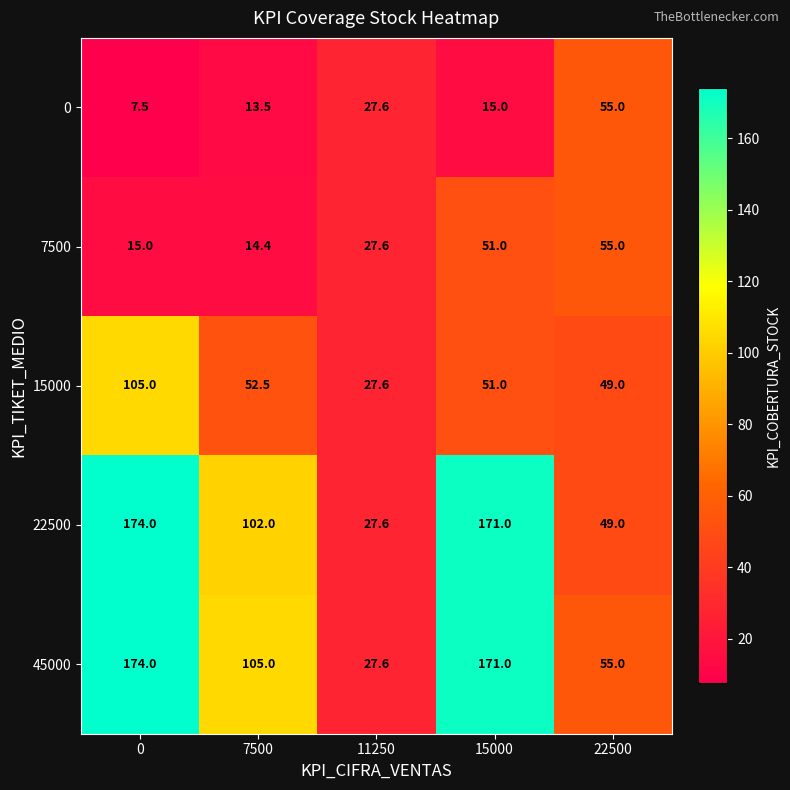

How many values in the 7500 series exceed 27?

3